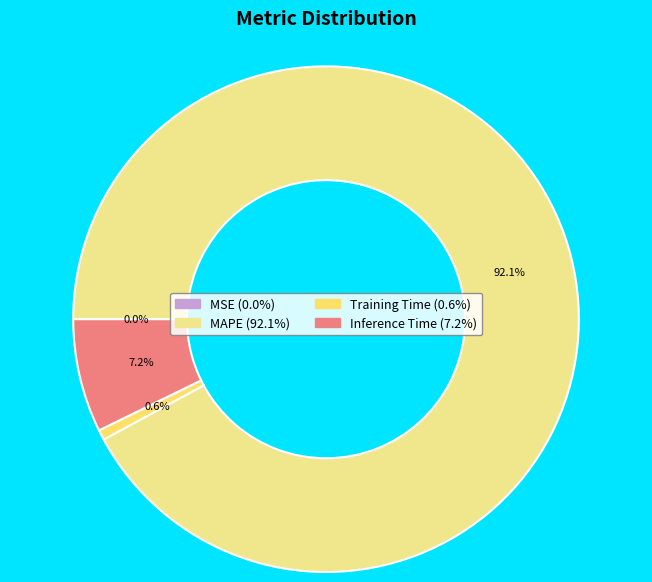

Which category has the biggest portion of the pie?

MAPE